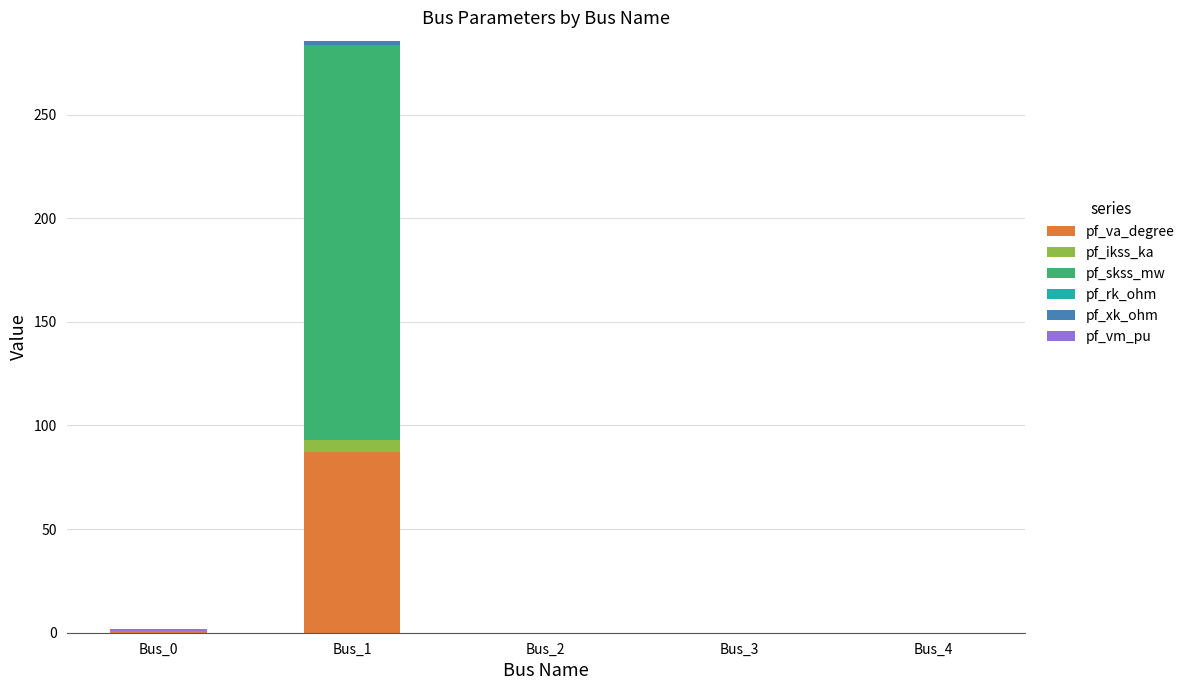

The value of pf_va_degree at Bus_3 is -51.6. True or false?

False